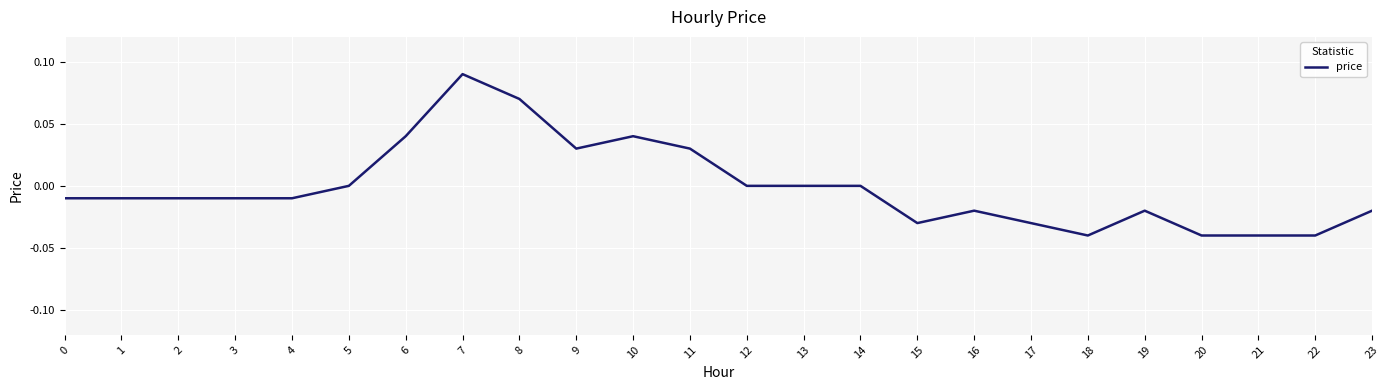

How many lines are shown in the chart?

1